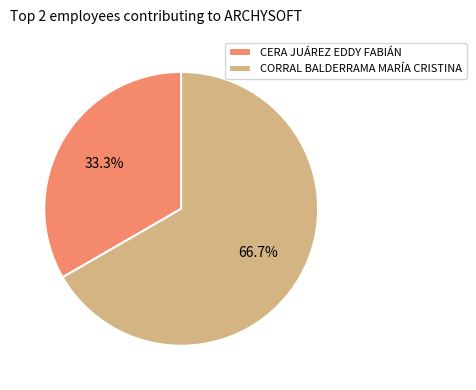

Is it true that CERA JUÁREZ EDDY FABIÁN is 33% of the pie?

True